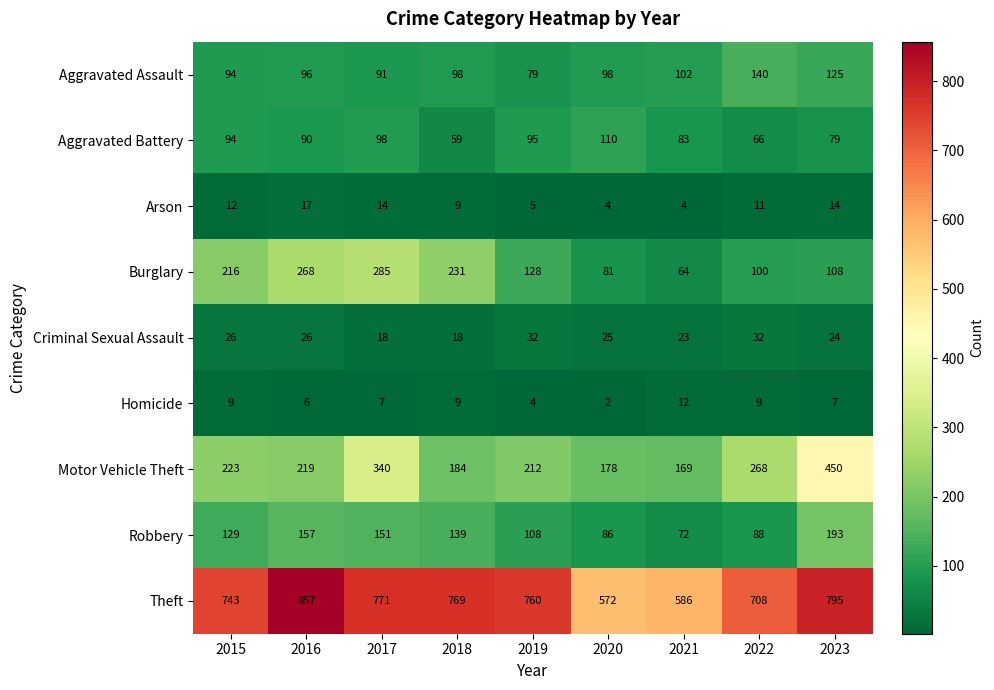

What is the smallest value displayed?

2